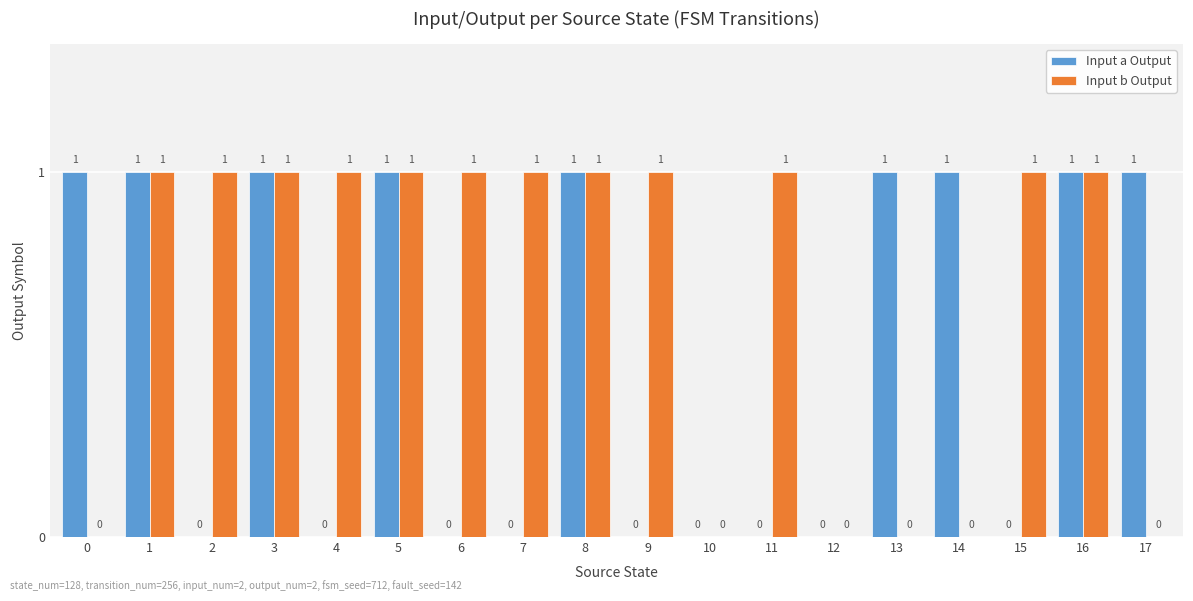

Reading right to left, what are all the values shown in this chart?

Input a Output: 17=1	16=1	15=0	14=1	13=1	12=0	11=0	10=0	9=0	8=1	7=0	6=0	5=1	4=0	3=1	2=0	1=1	0=1
Input b Output: 17=0	16=1	15=1	14=0	13=0	12=0	11=1	10=0	9=1	8=1	7=1	6=1	5=1	4=1	3=1	2=1	1=1	0=0